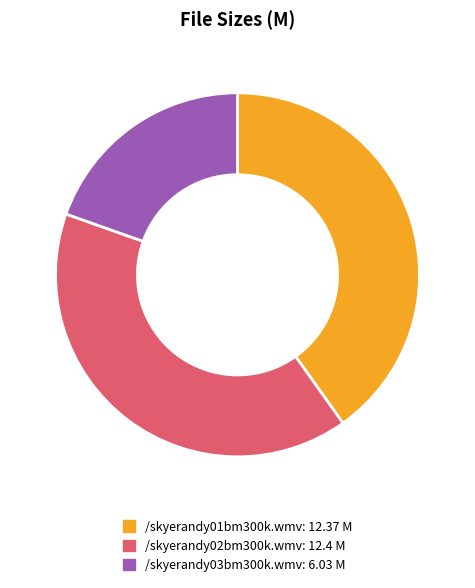

Does any single category account for the majority?

No